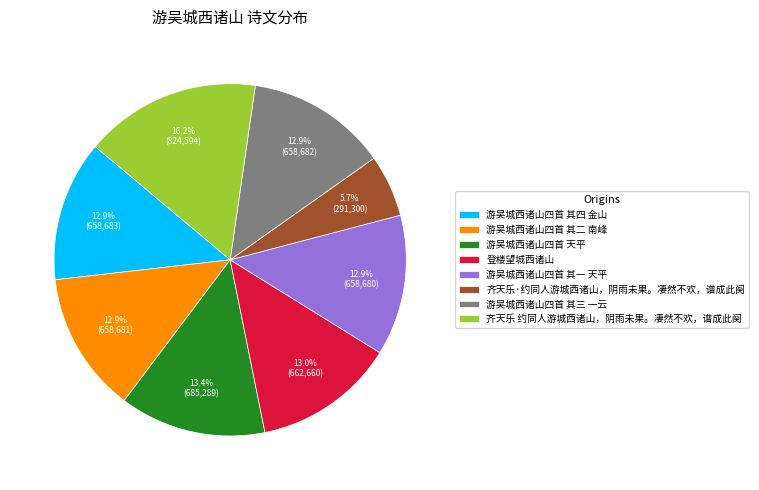

What is the largest slice in the pie chart?

齐天乐 约同人游城西诸山，阴雨未果。凄然不欢，谱成此阕